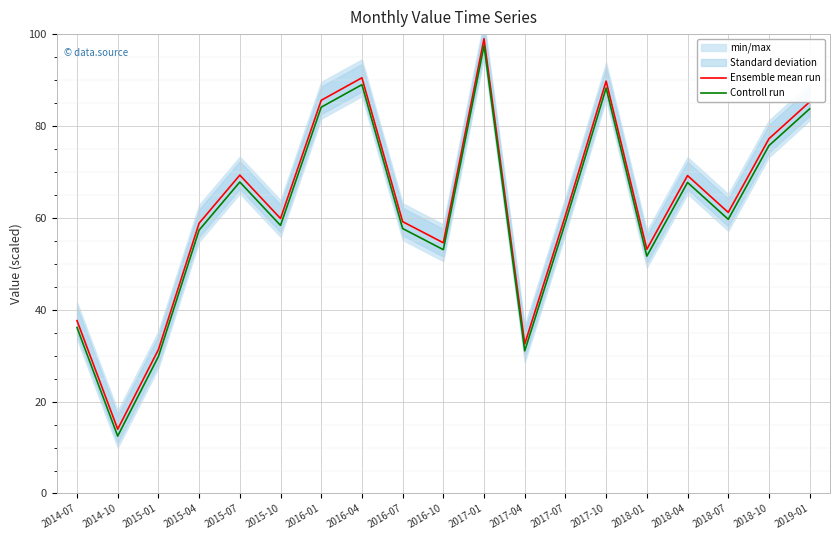

Reading left to right, list all the values displayed in this chart.

Ensemble mean run: 2014-07=37.6	2014-10=14.0	2015-01=31.3	2015-04=58.8	2015-07=69.3	2015-10=59.9	2016-01=85.6	2016-04=90.5	2016-07=59.2	2016-10=54.6	2017-01=99.0	2017-04=32.6	2017-07=60.5	2017-10=89.8	2018-01=53.2	2018-04=69.2	2018-07=61.2	2018-10=77.2	2019-01=85.2
Controll run: 2014-07=36.1	2014-10=12.5	2015-01=29.8	2015-04=57.3	2015-07=67.8	2015-10=58.4	2016-01=84.1	2016-04=89.0	2016-07=57.7	2016-10=53.1	2017-01=97.5	2017-04=31.1	2017-07=59.0	2017-10=88.3	2018-01=51.7	2018-04=67.7	2018-07=59.7	2018-10=75.7	2019-01=83.7